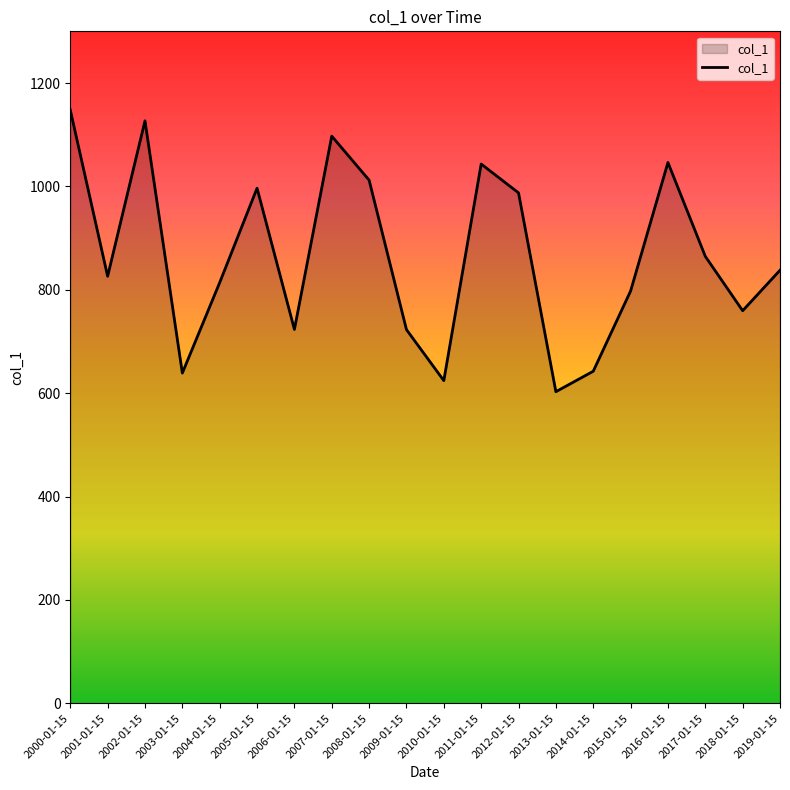

What is the difference between the maximum and minimum values?

545.0